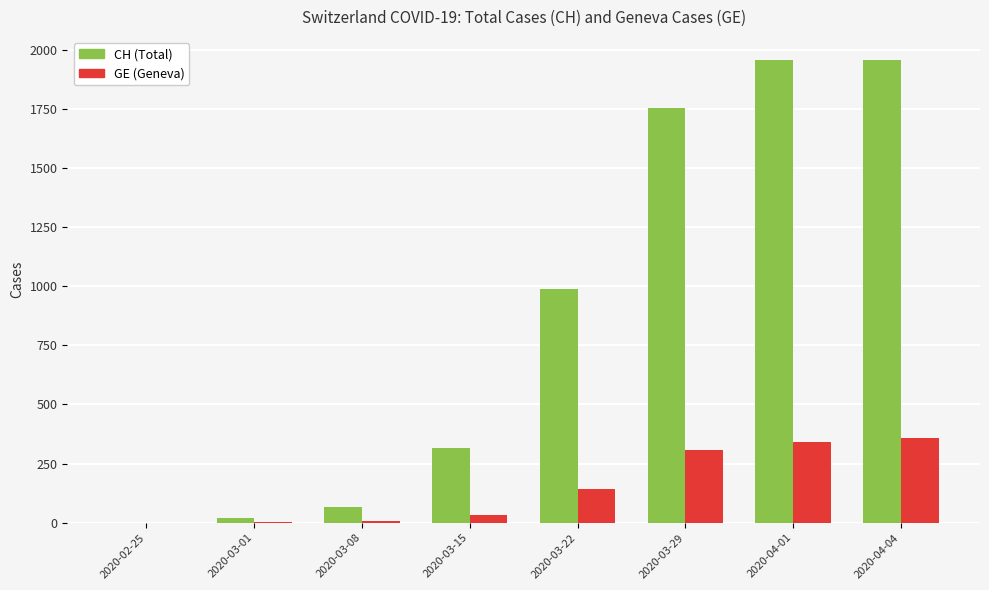

Is the value of CH (Total) at 2020-03-15 greater than the value of GE (Geneva) at 2020-03-01?

Yes